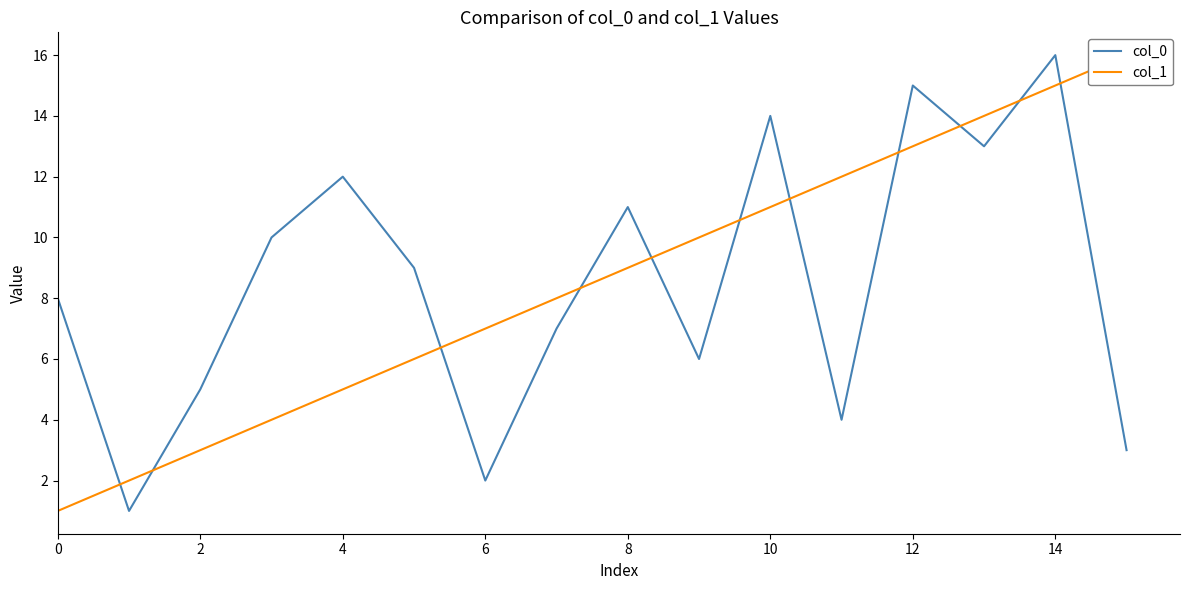

What is the difference between the maximum and minimum values in the col_1 series?

15